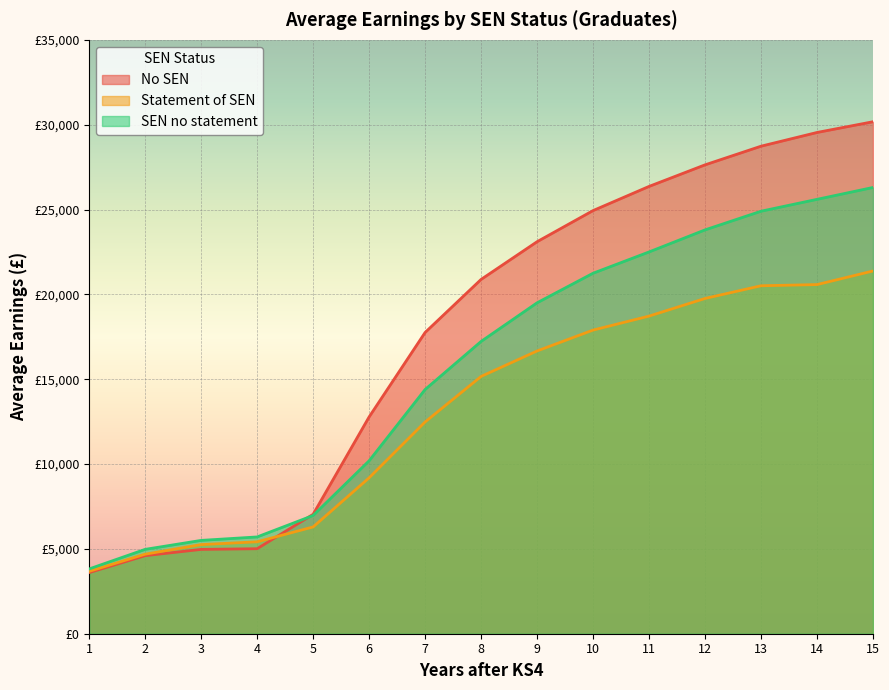

True or false: No SEN has a value of 23103 at 9.

True